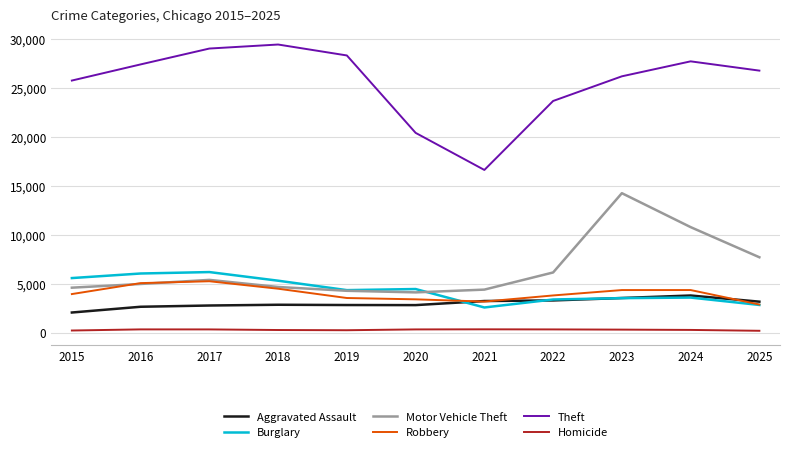

Which series has the largest total across all categories?

Theft